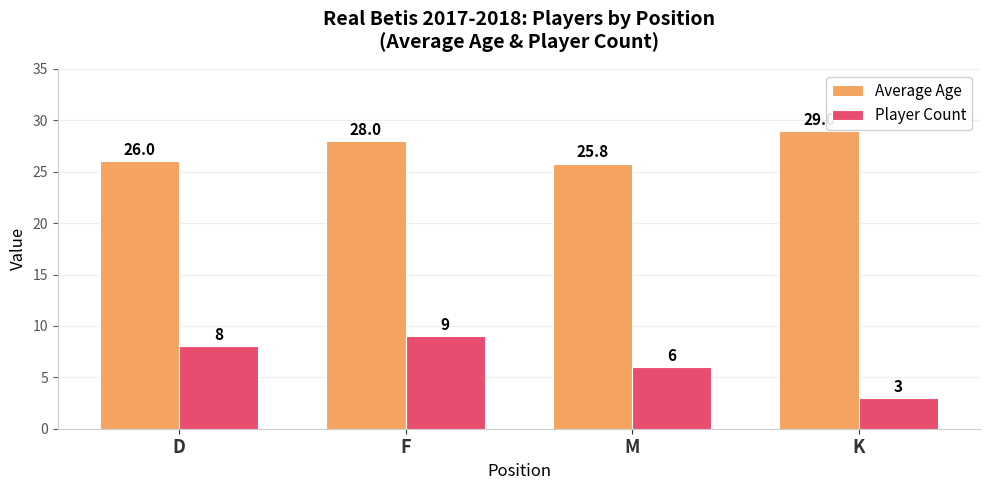

Is it true that Player Count equals 6.0 at M?

True